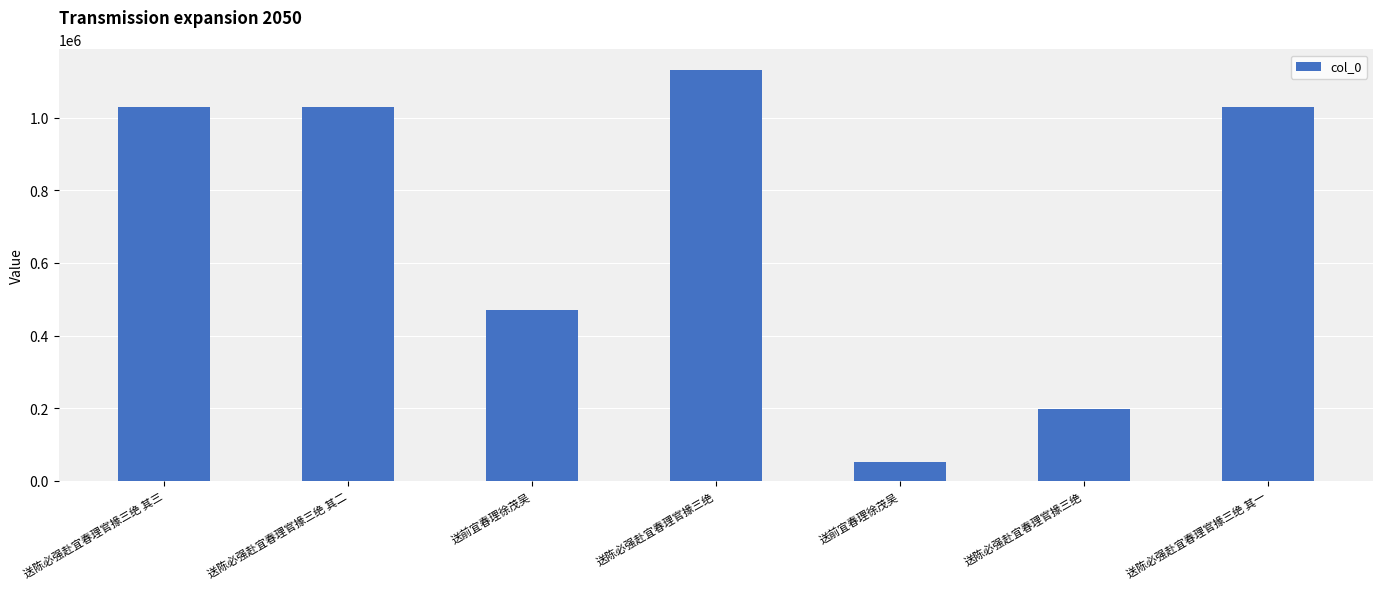

What is the smallest value displayed?

51746